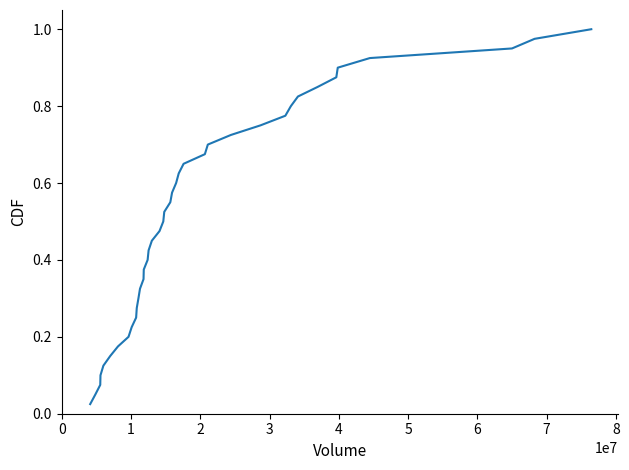

True or false: the data has more than 0 interior local peaks.

False